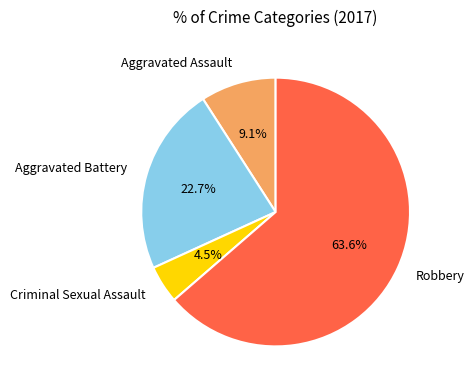

What percentage is the Robbery slice, to the nearest percent?

64%